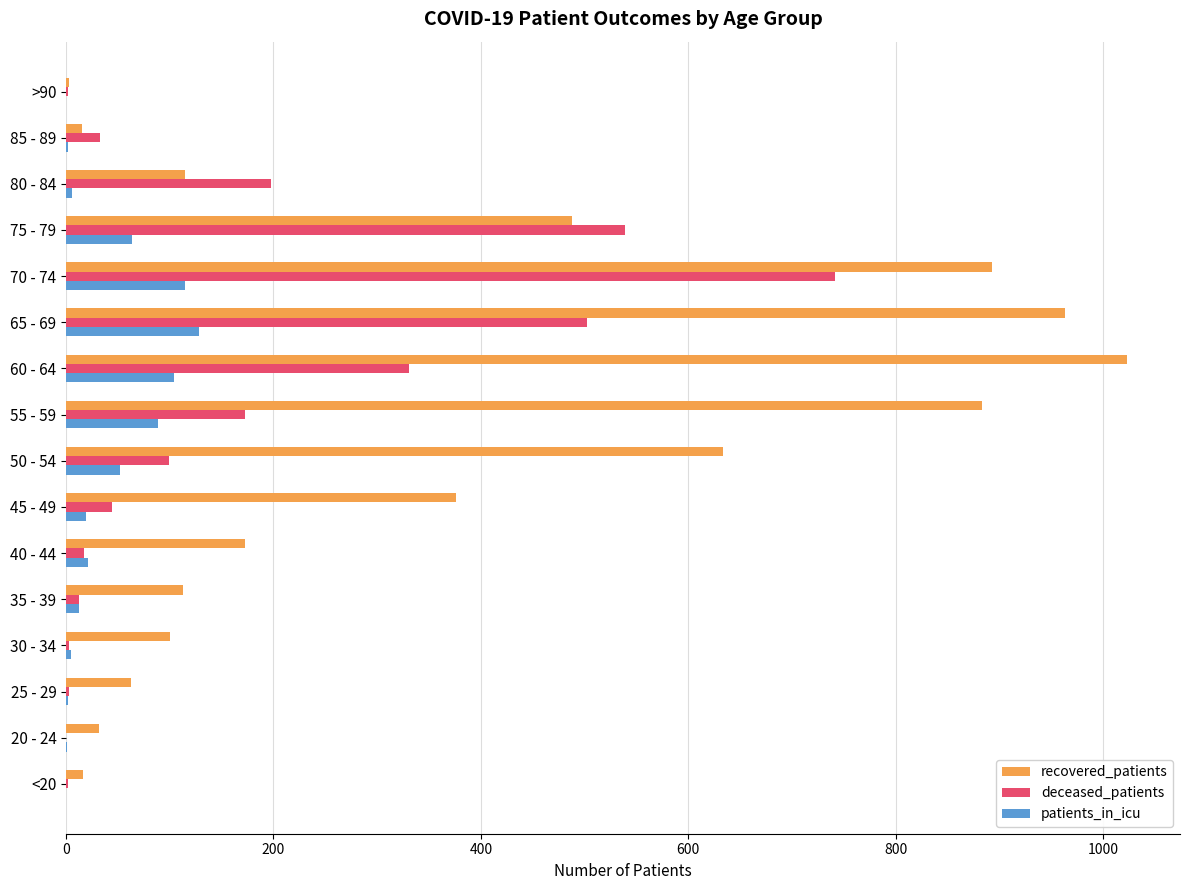

What are all the series names shown in the legend?

recovered_patients, deceased_patients, patients_in_icu